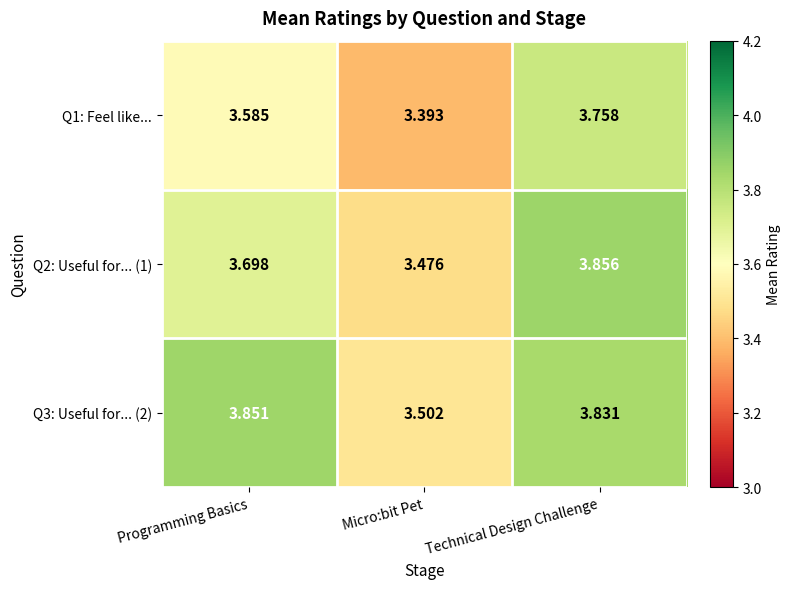

Which series changed the most between Programming Basics and Technical Design Challenge?

Q1: Feel like...